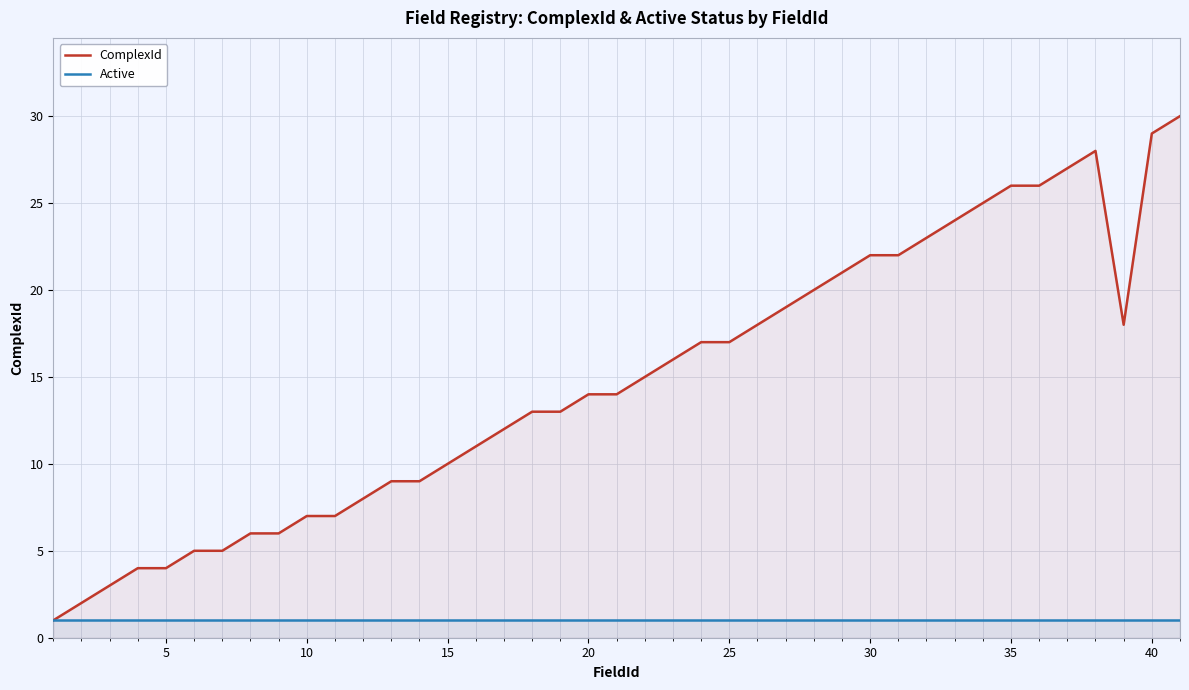

What is the highest value of the ComplexId series?

30